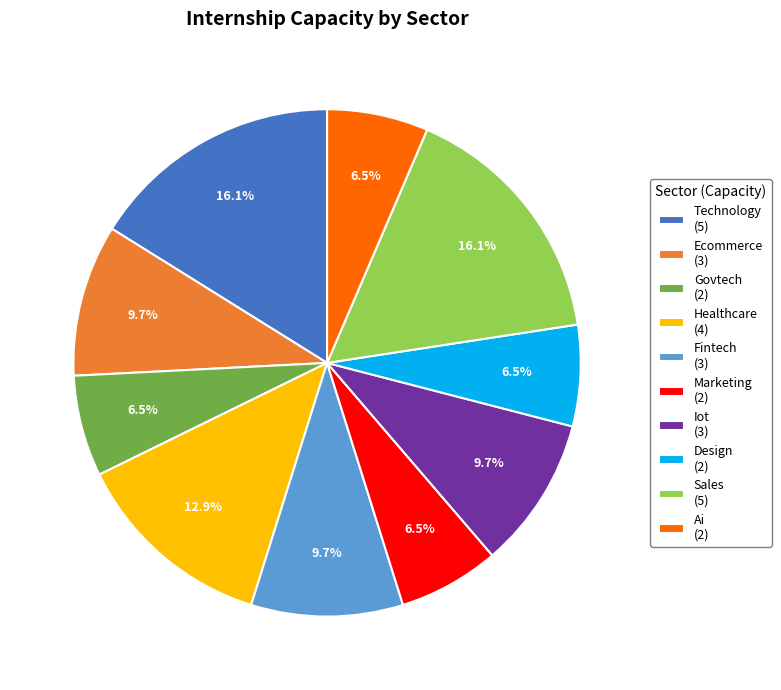

Does any single category account for the majority?

No